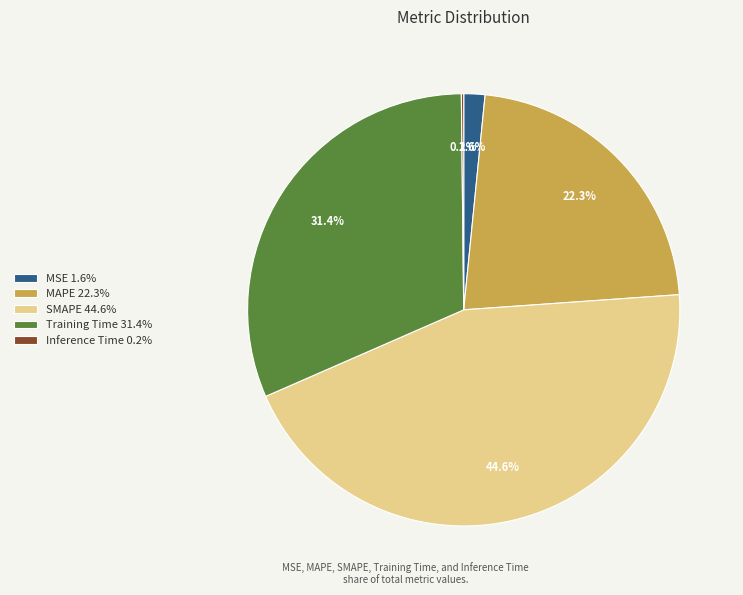

Between MAPE and Training Time, which is larger?

Training Time